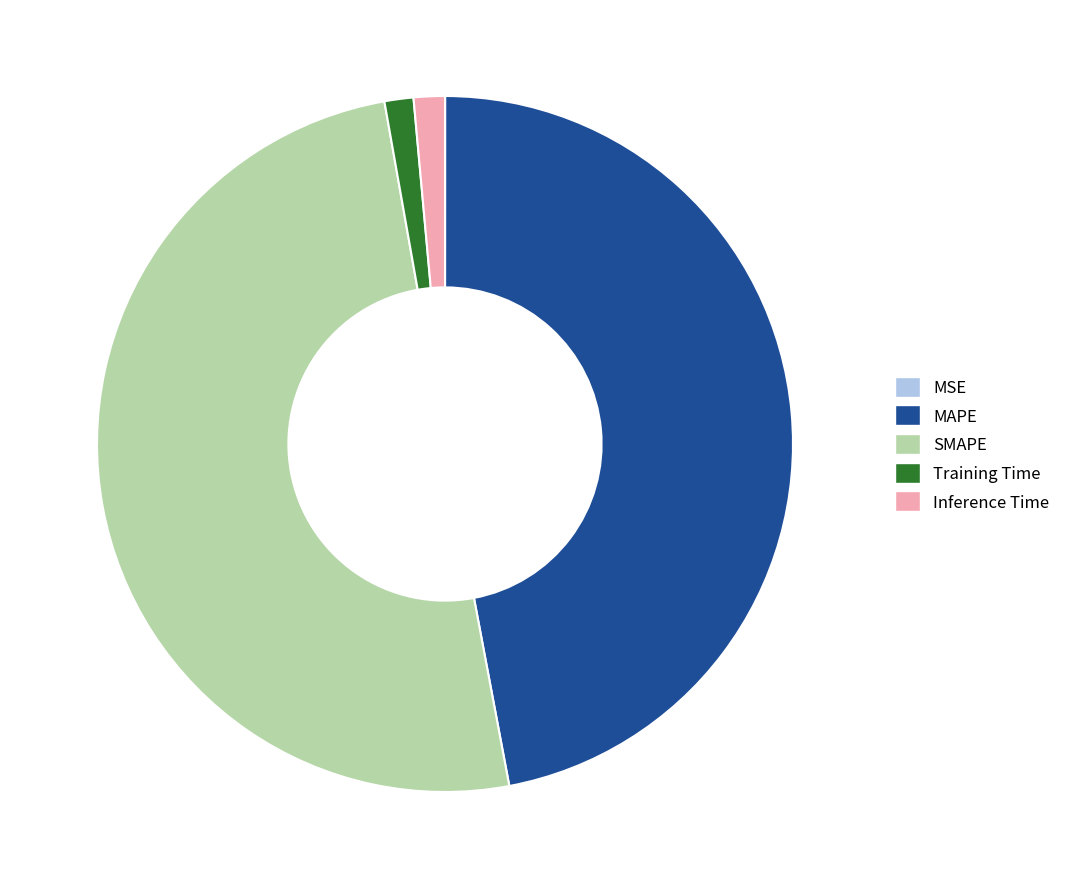

Which has a higher value, SMAPE or Inference Time?

SMAPE